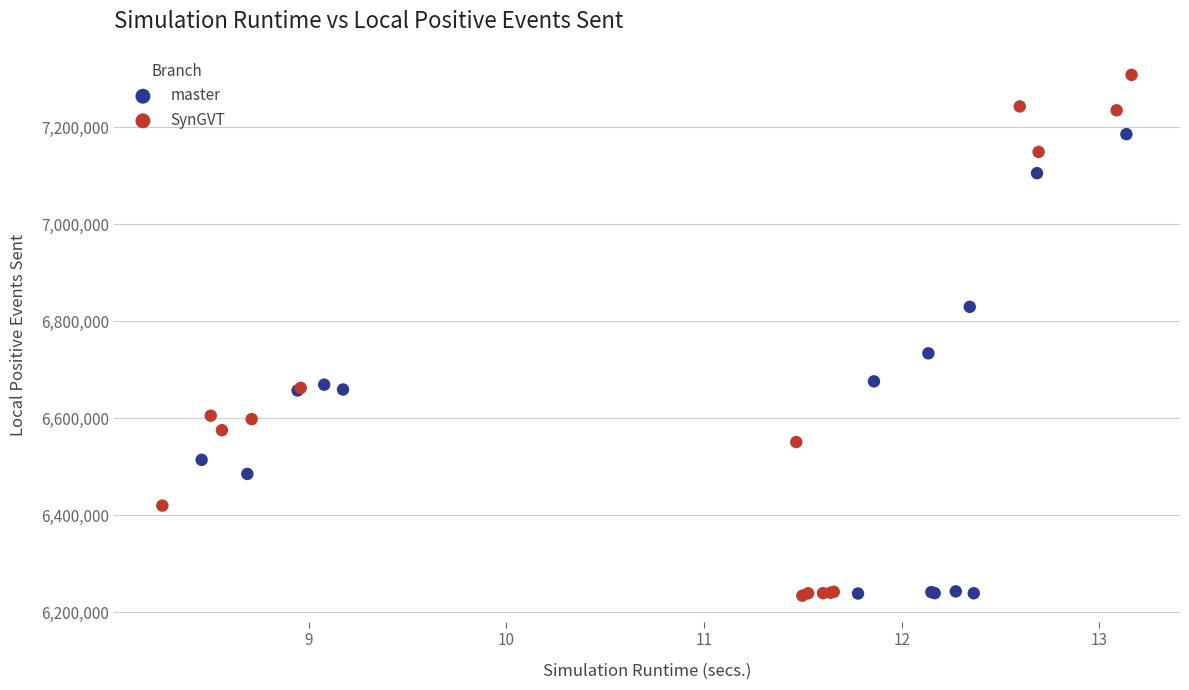

Which series has the largest Y range (max minus min)?

SynGVT